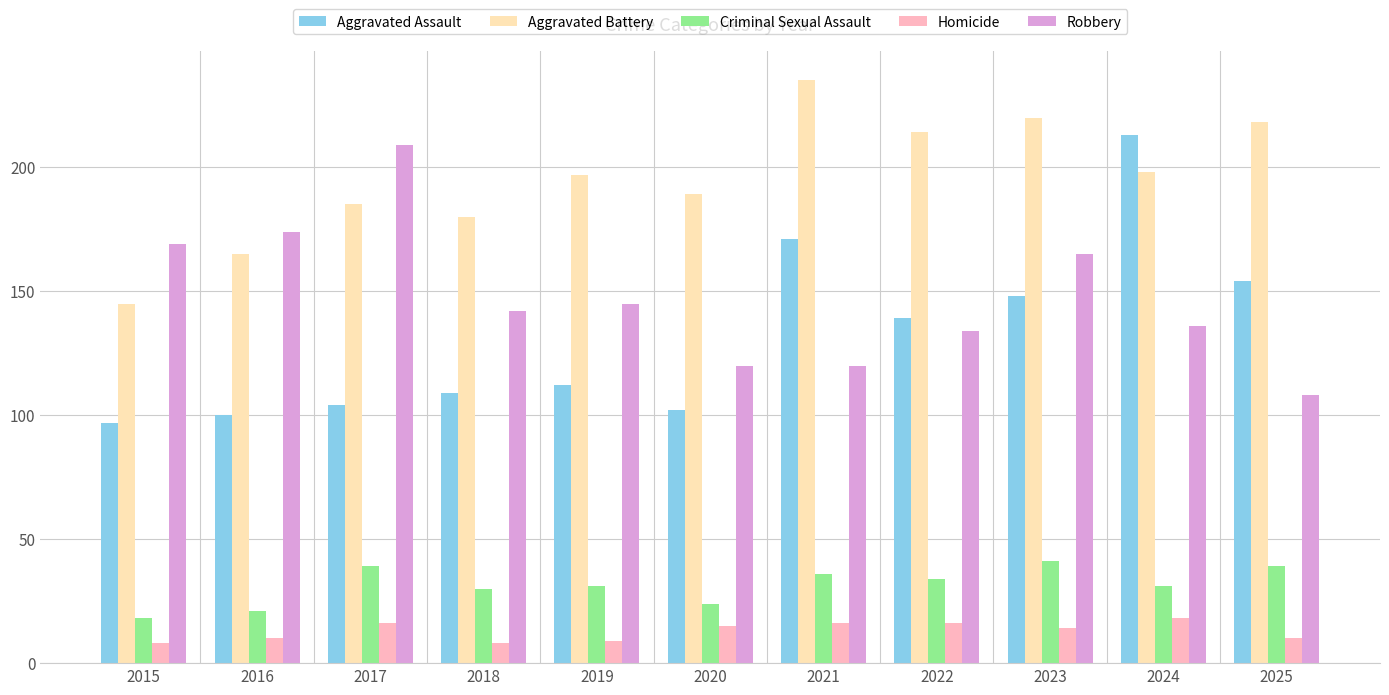

What are all the series names shown in the legend?

Aggravated Assault, Aggravated Battery, Criminal Sexual Assault, Homicide, Robbery